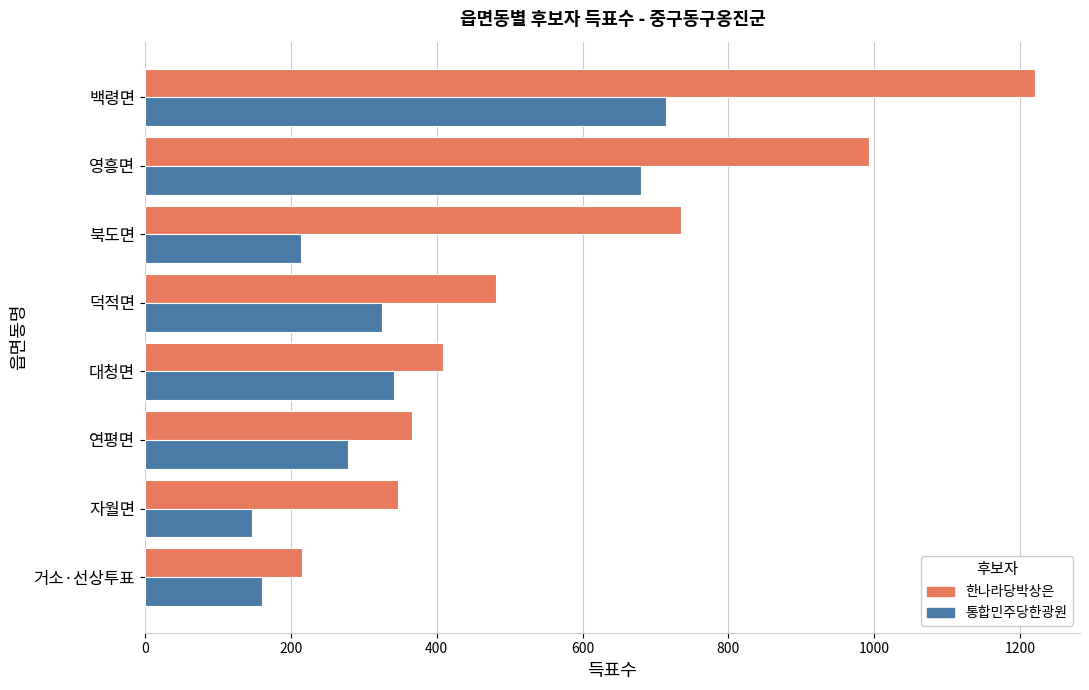

Is it true that 한나라당박상은 equals 378 at 백령면?

False